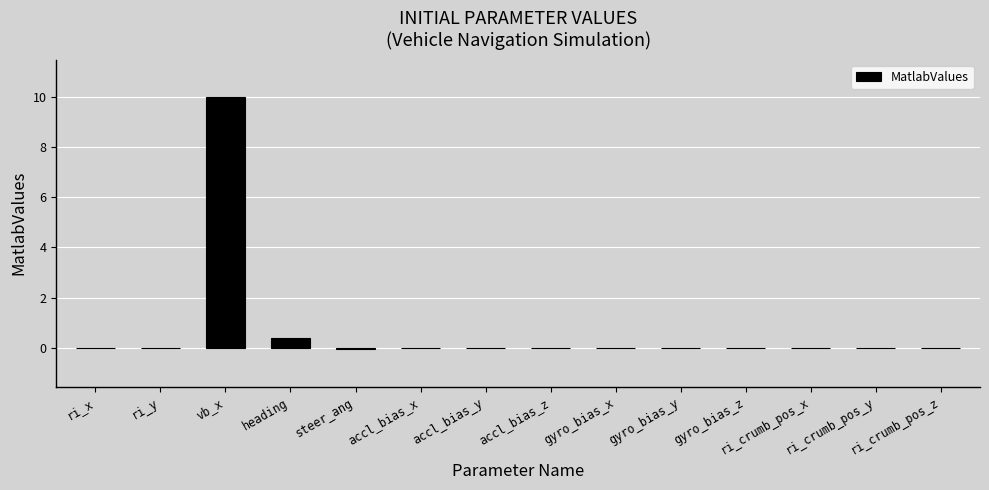

What is the sum of the values at vb_x and accl_bias_y?

10.0